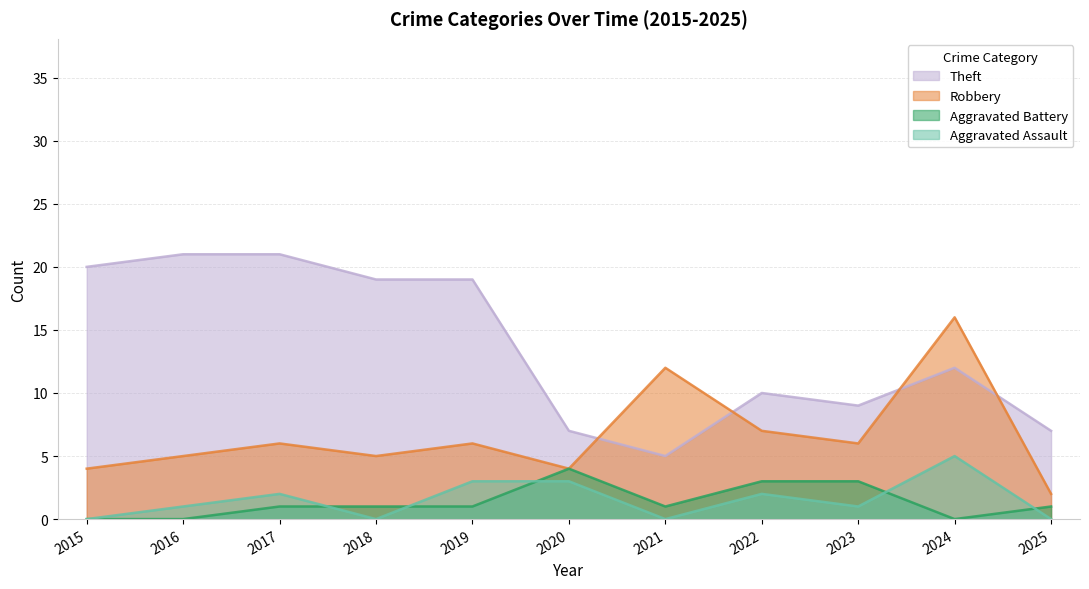

Does the chart have visible grid lines?

Yes